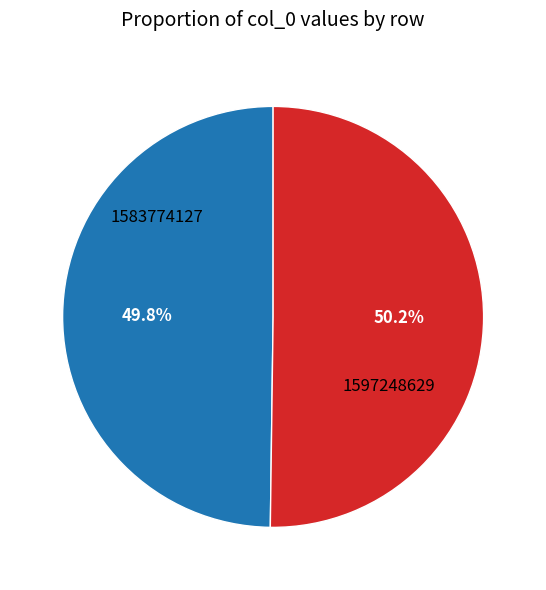

What is the total percentage of 1597248629 and 1583774127?

100.0%